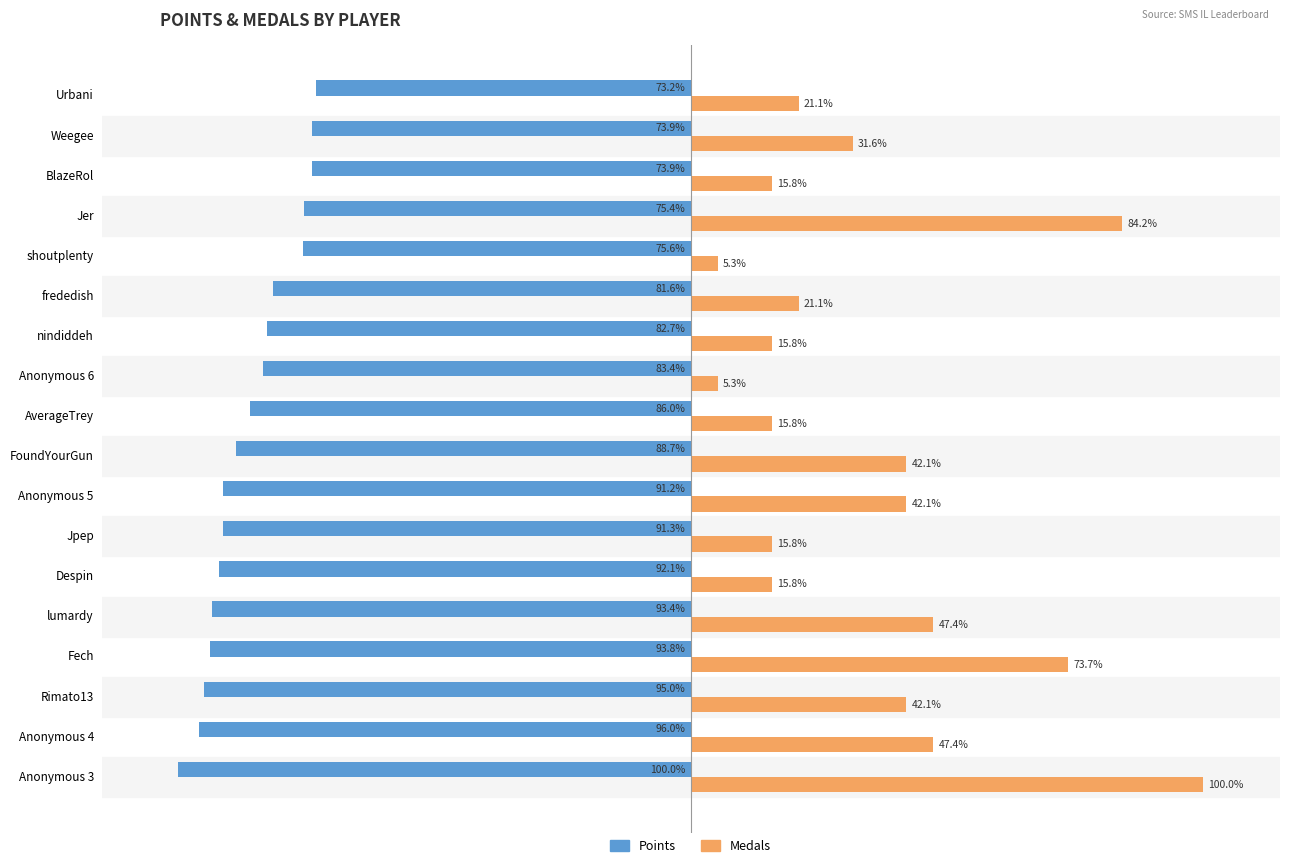

Which label corresponds to the smallest value in the chart?

Anonymous 3